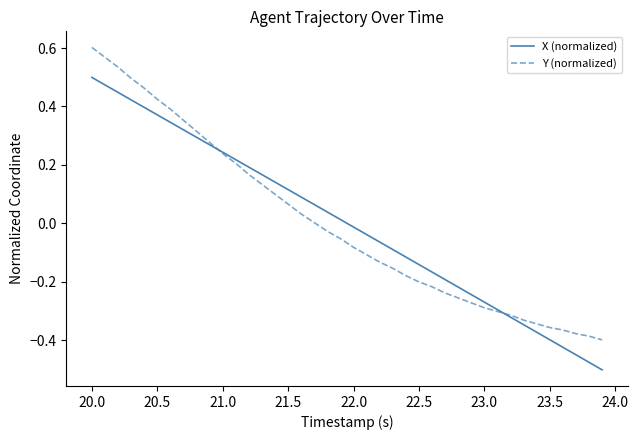

What are all the series names shown in the legend?

X (normalized), Y (normalized)